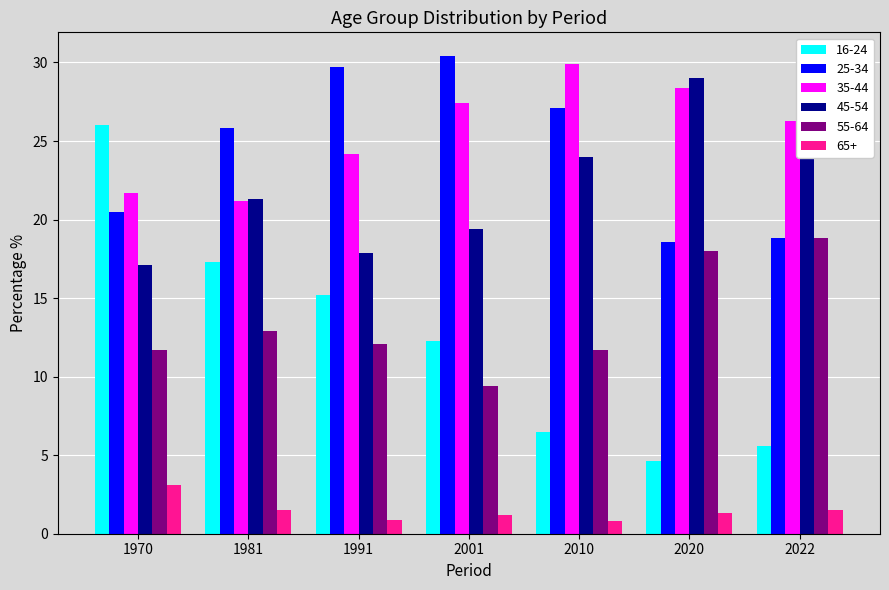

The value of 35-44 at 2010 is 29.9. True or false?

True